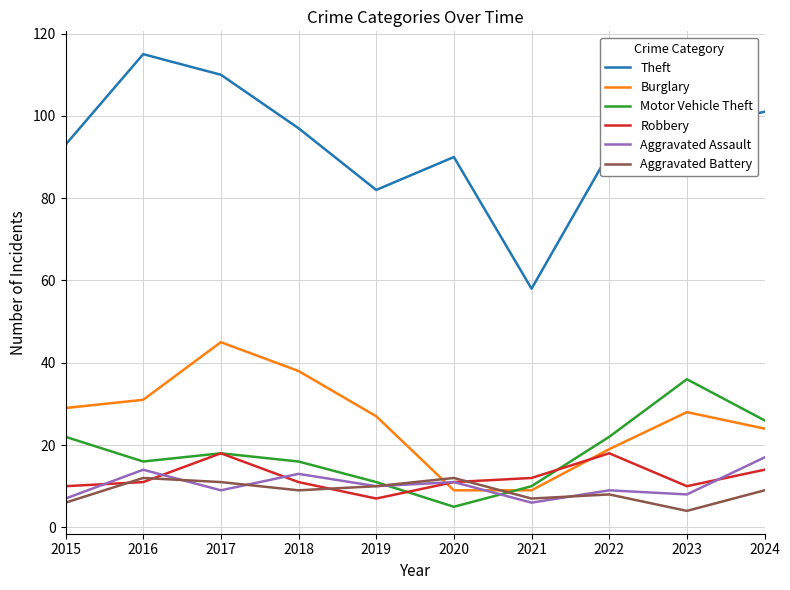

What is the sum of all Theft values?

934